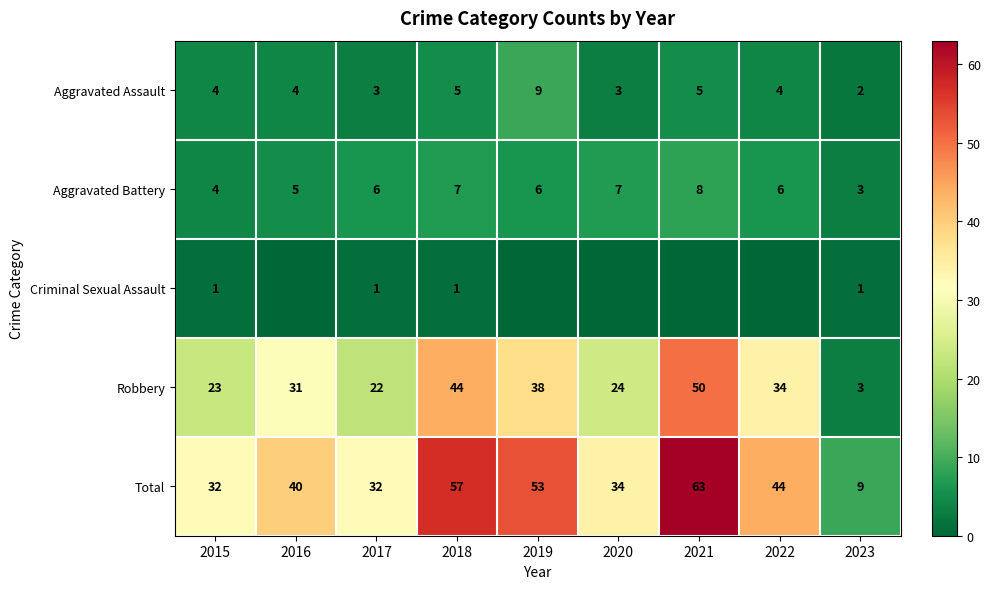

What is the spread (max minus min) of values at 2023?

8